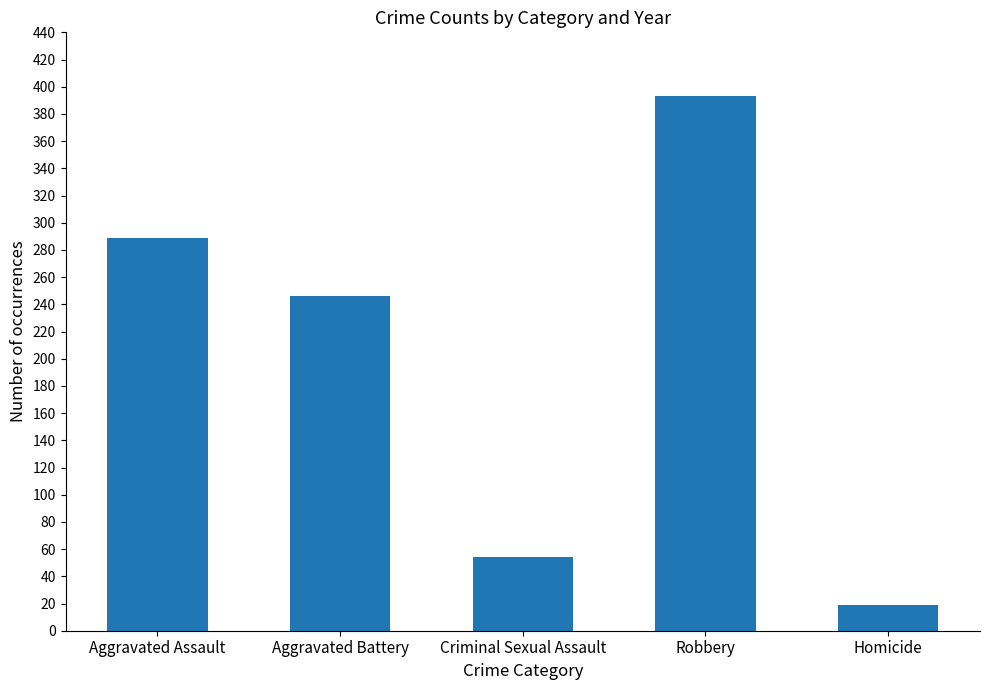

What is the label of the 1st bar from the right?

Homicide